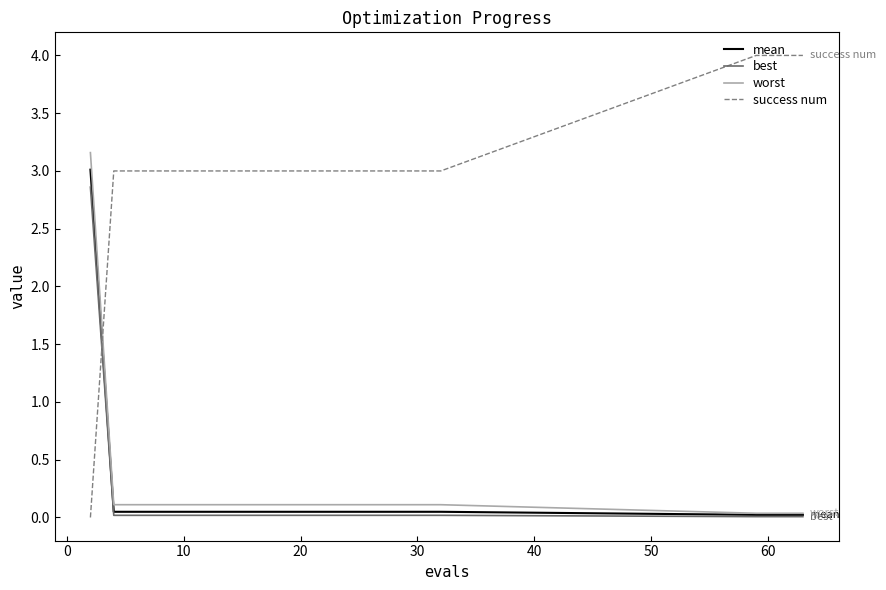

Which series has the widest spread of values?

success num